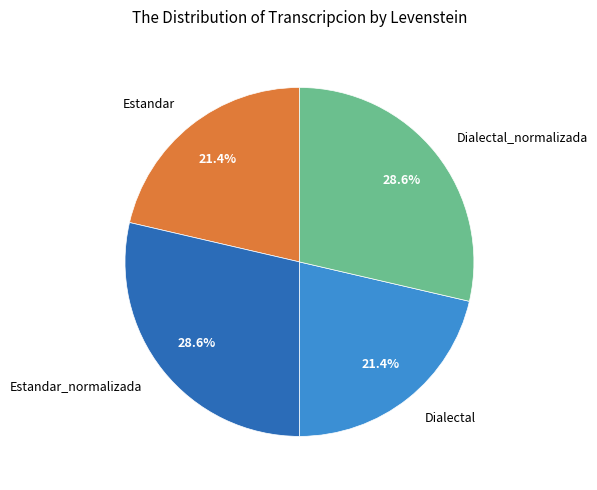

Which has a higher value, Estandar_normalizada or Dialectal?

Estandar_normalizada